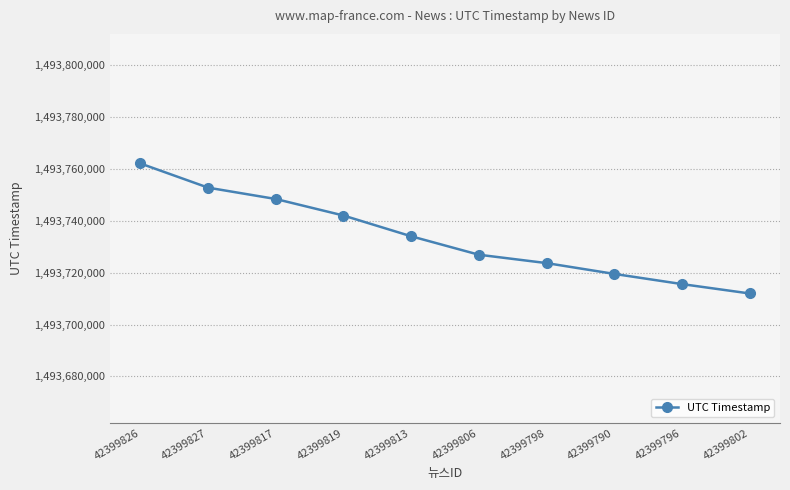

Reading right to left, what are all the values shown in this chart?

1493712004	1493715622	1493719548	1493723719	1493726948	1493734070	1493742072	1493748443	1493752820	1493762149